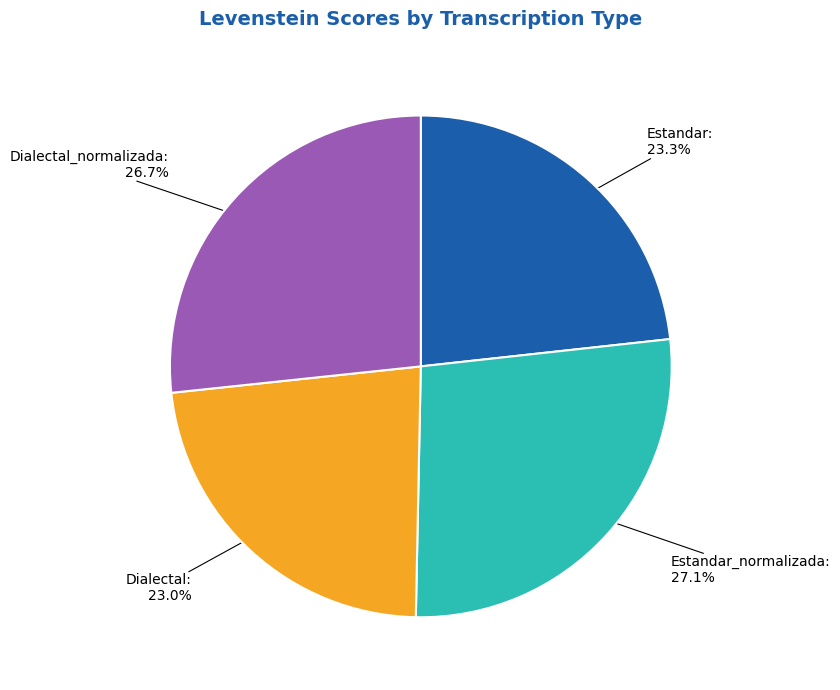

Is there a majority slice in this chart?

No